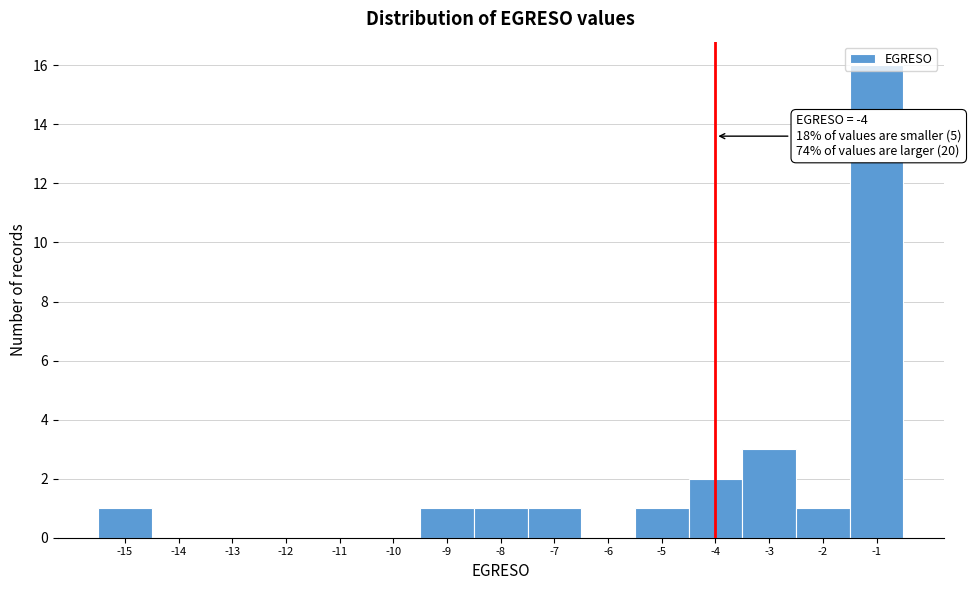

Which range on the x-axis has the tallest bar?

-1.5 to -0.5